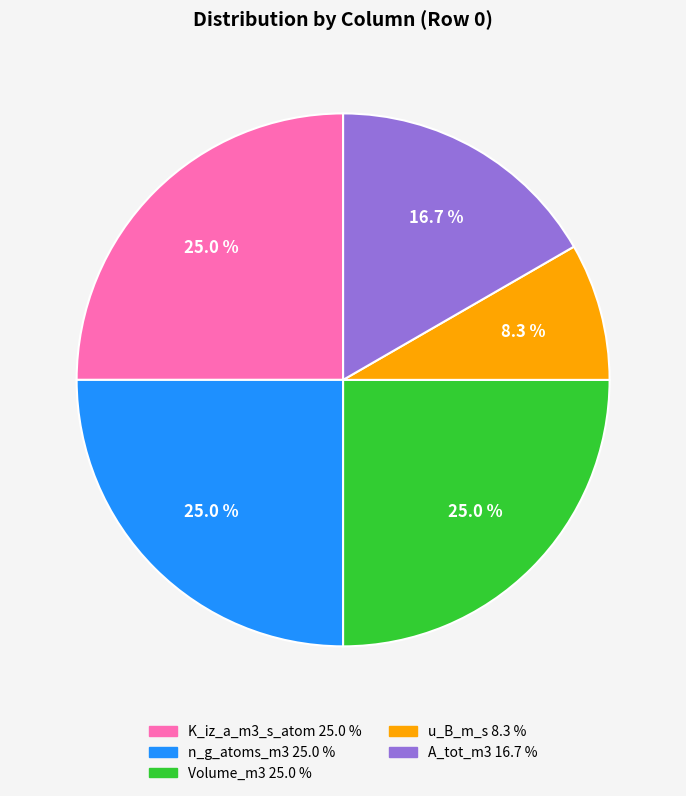

Approximately how many times larger is the value at K_iz_a_m3_s_atom compared to u_B_m_s?

3.0